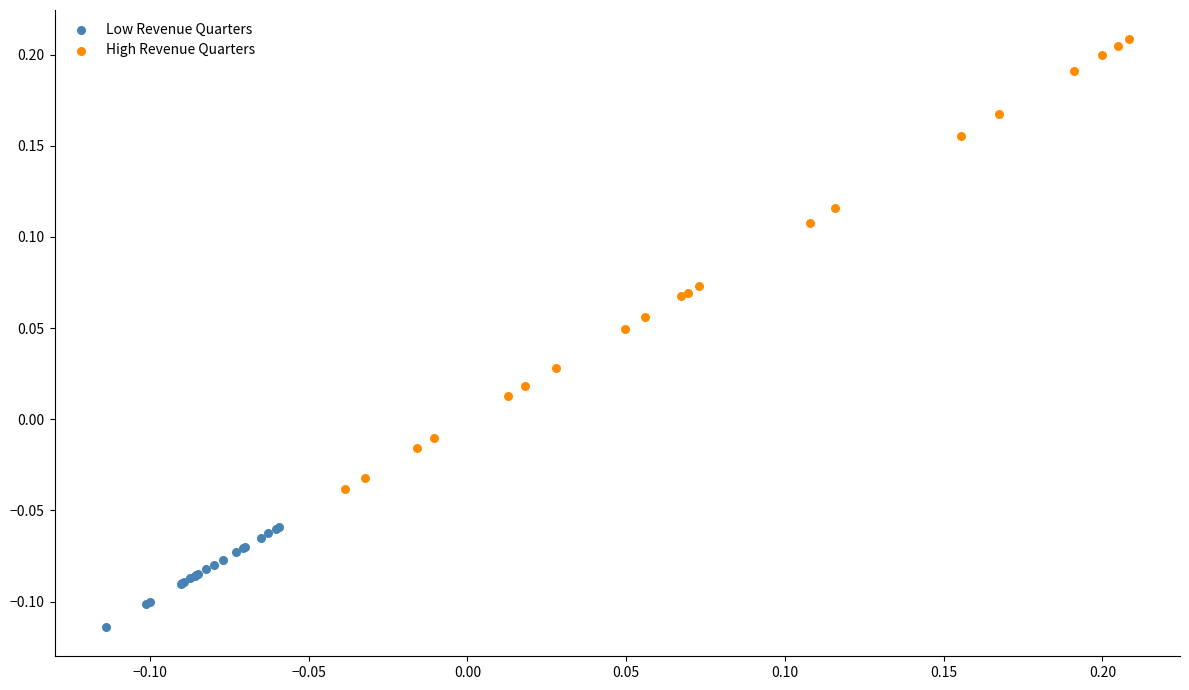

Which series contains the lowest Y value?

Low Revenue Quarters